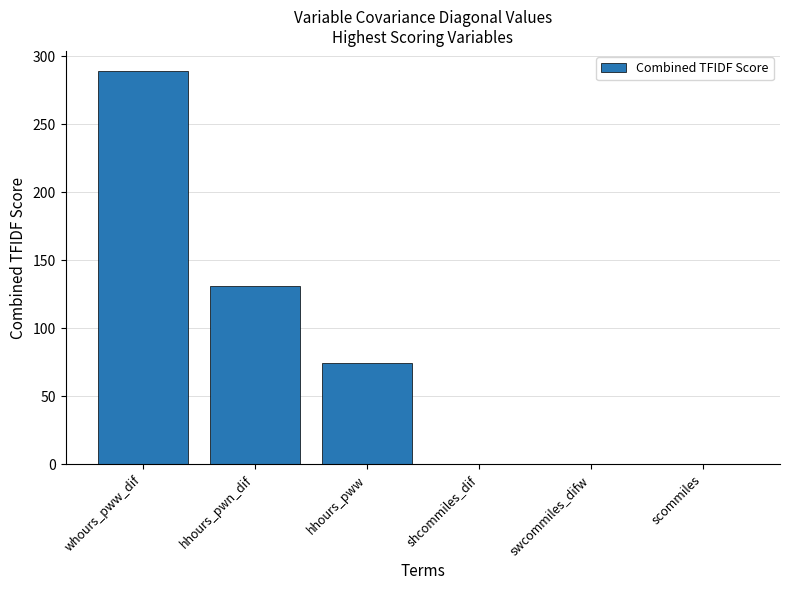

The value at hhours_pww is 111.7. True or false?

False